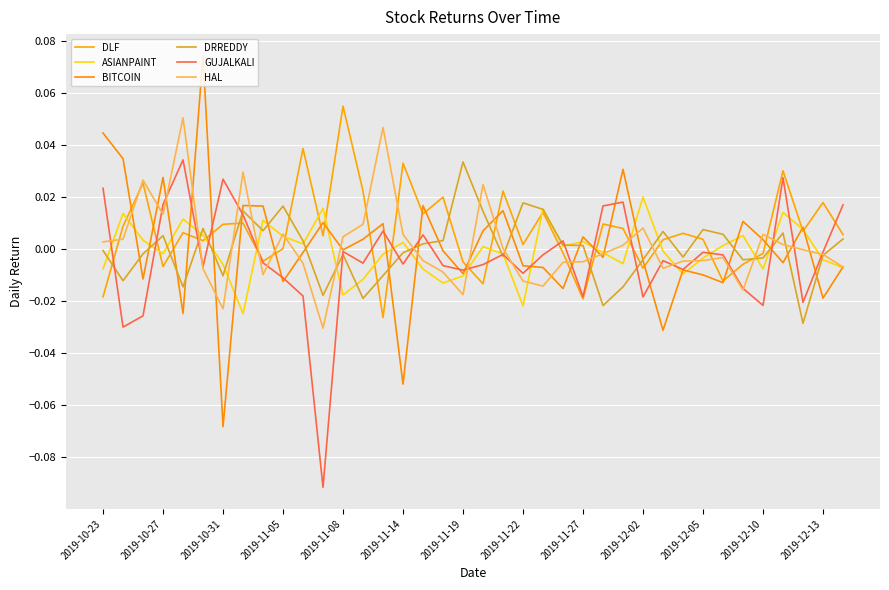

How many categories are shown in the chart?

38